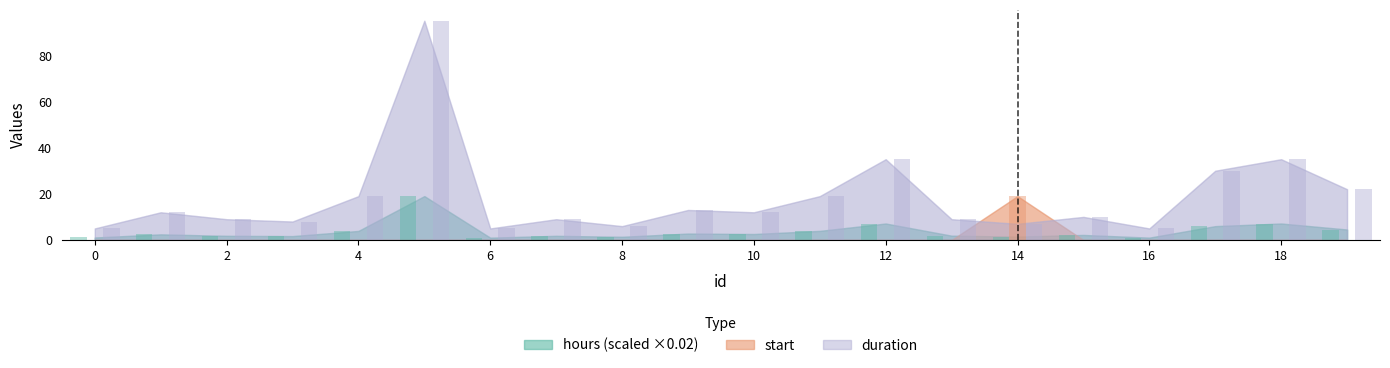

What is the sum of all duration values?

365.0